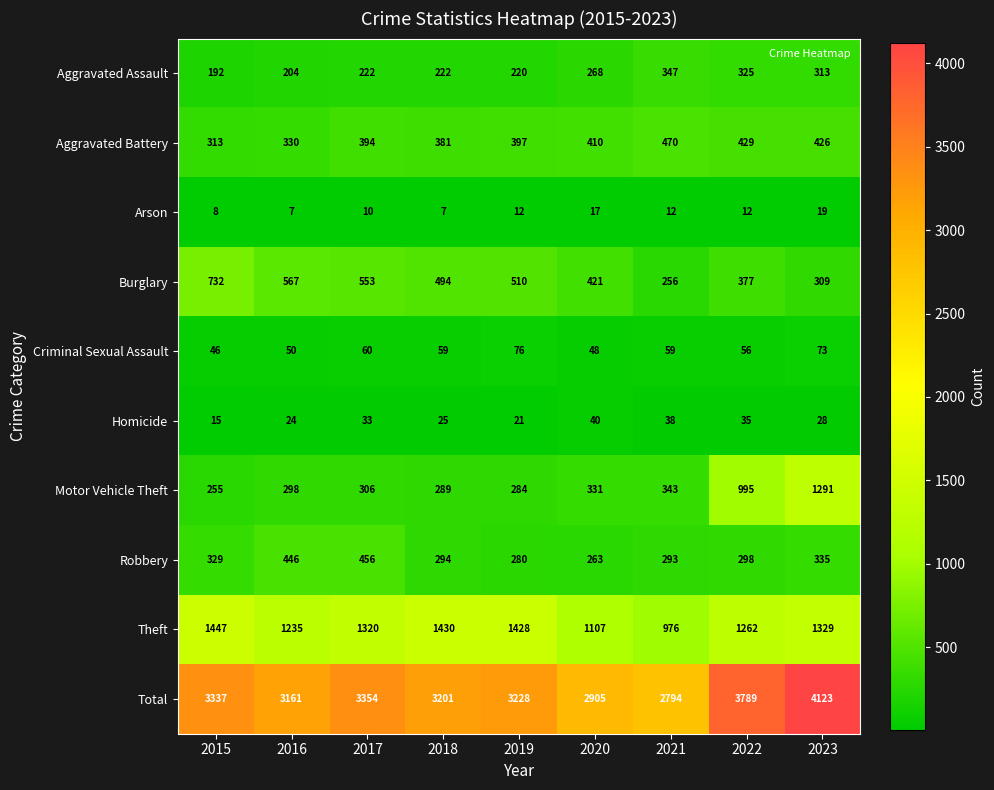

What is the minimum value shown in the chart?

7